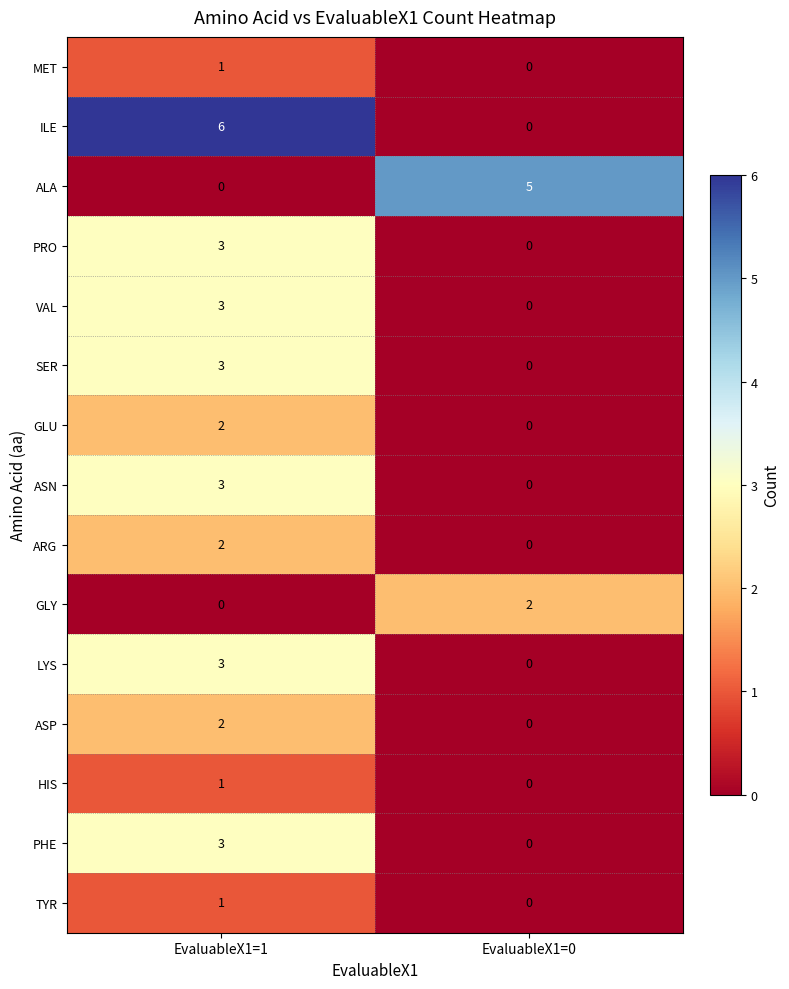

Which series has the largest range (max minus min)?

ILE